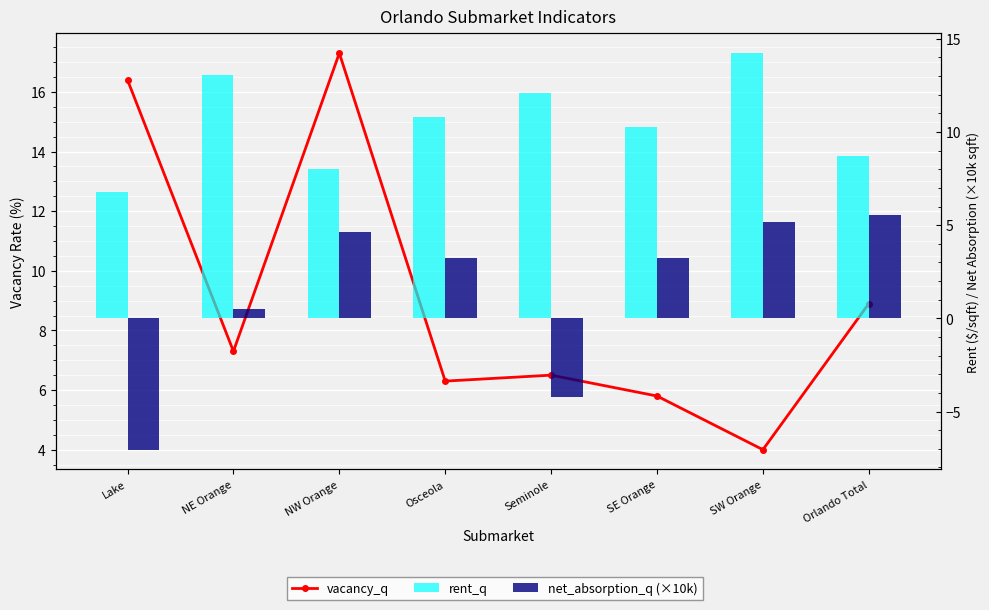

Reading left to right, what are all the values shown in this chart?

vacancy_q: 16.4	7.3	17.3	6.3	6.5	5.8	4.0	8.9
rent_q: 6.8	13.0	8.0	10.8	12.1	10.3	14.2	8.7
net_absorption_q (×10k): -7.0	0.5	4.6	3.2	-4.2	3.3	5.2	5.6